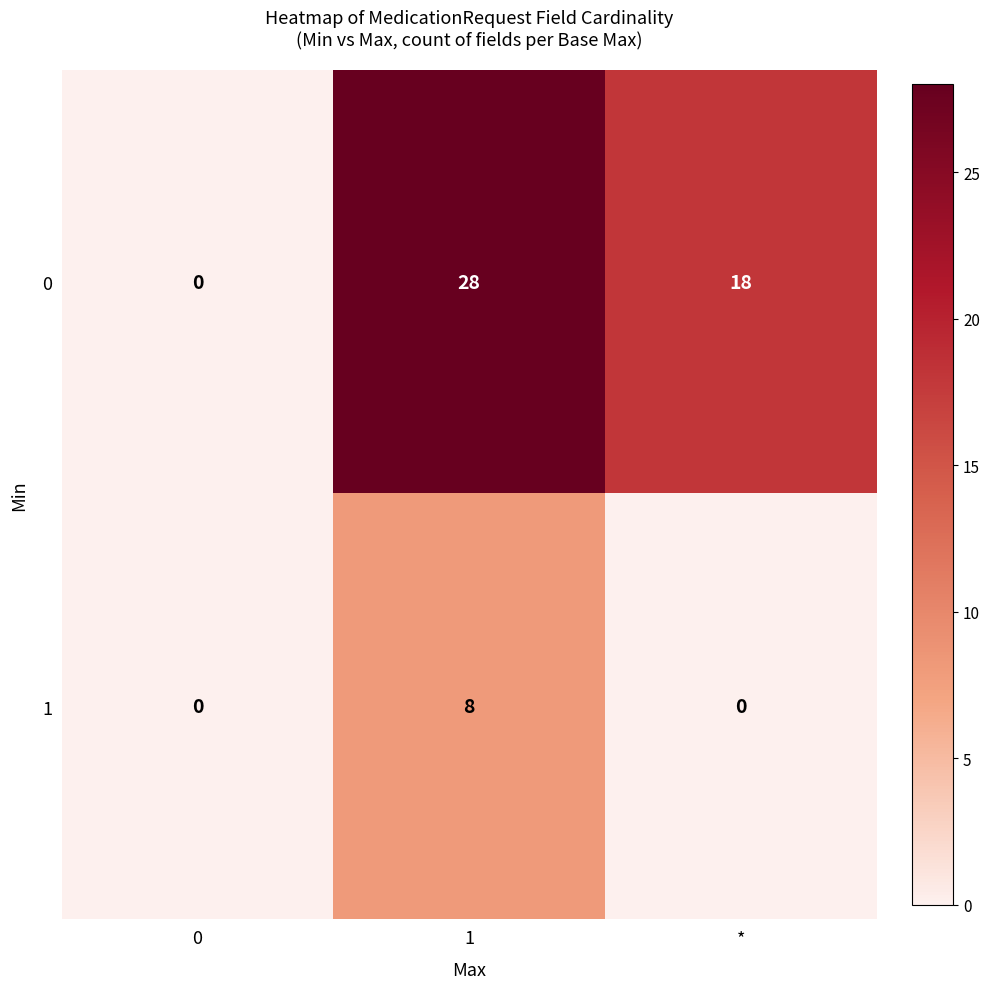

Reading left to right, transcribe all the data shown in this chart.

0: 0	28	18
1: 0	8	0